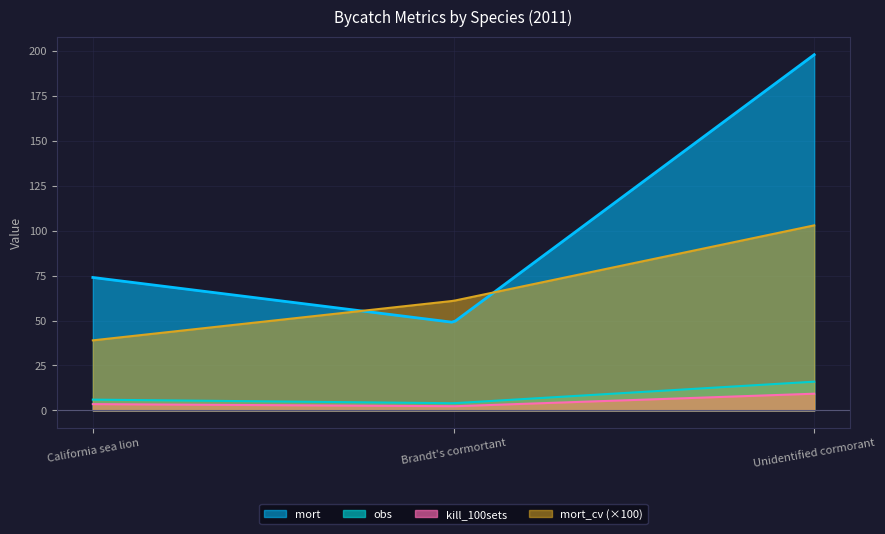

At which label does mort first exceed 74?

Unidentified cormorant